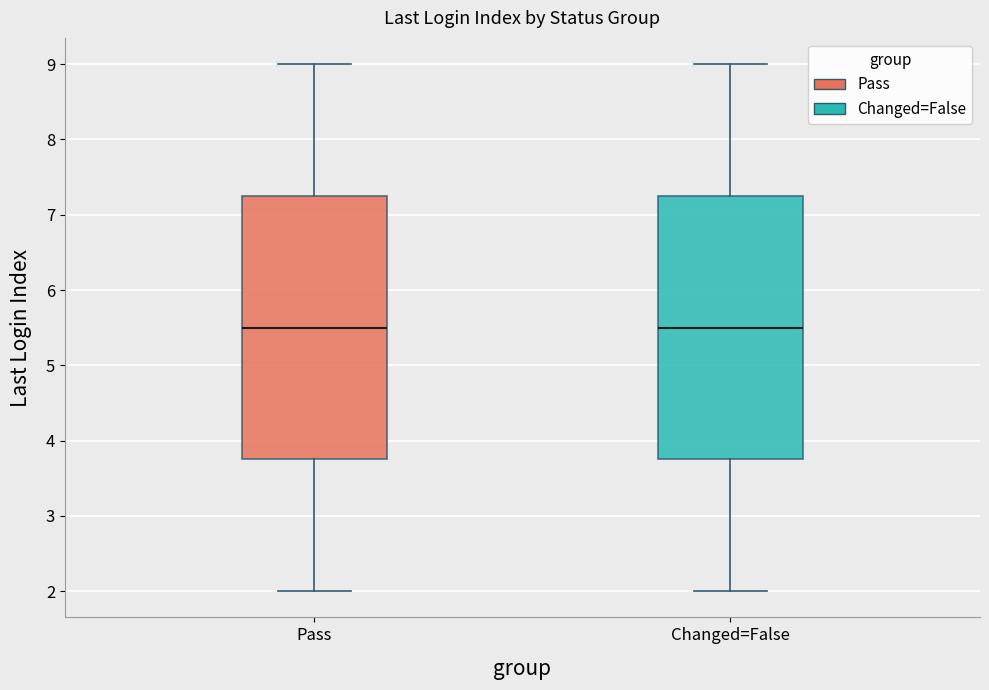

Reading left to right, read every box against the y-axis: the position of its median line, the range the box covers, and the ends of its whiskers. The values are not printed on the chart, so give them approximately, as read against the axis.

Pass: median 5.5, box 3.8 to 7.3, whiskers 2.0 to 9.0
Changed=False: median 5.5, box 3.8 to 7.3, whiskers 2.0 to 9.0